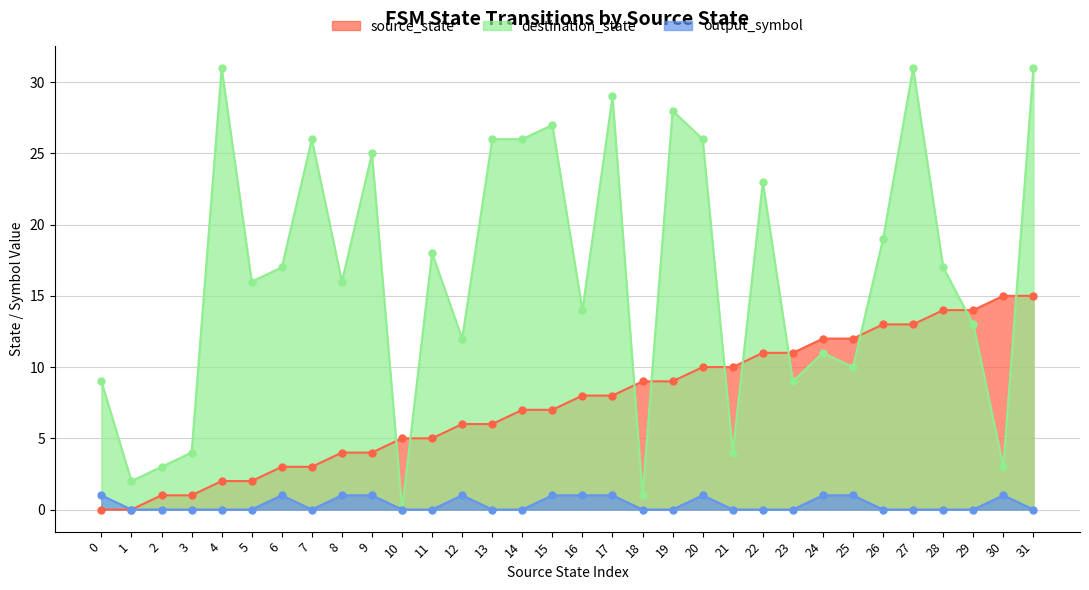

How many series are shown in this chart?

3